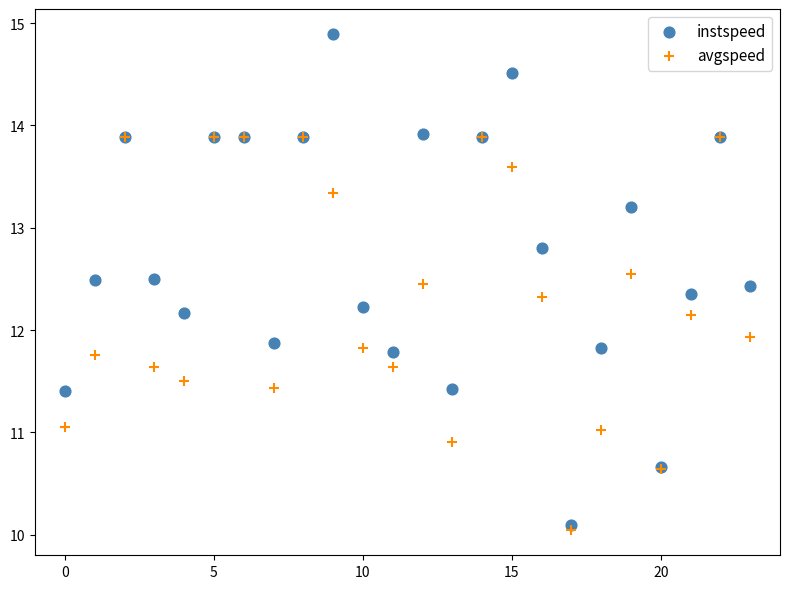

Across all series, what Y value is closest to 12?

11.9